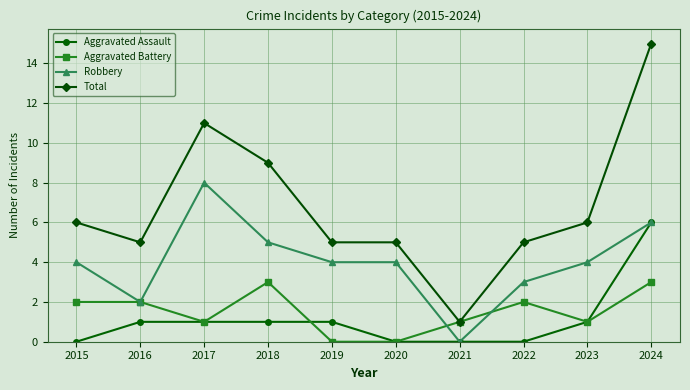

What is the spread (max minus min) of values at 2024?

12